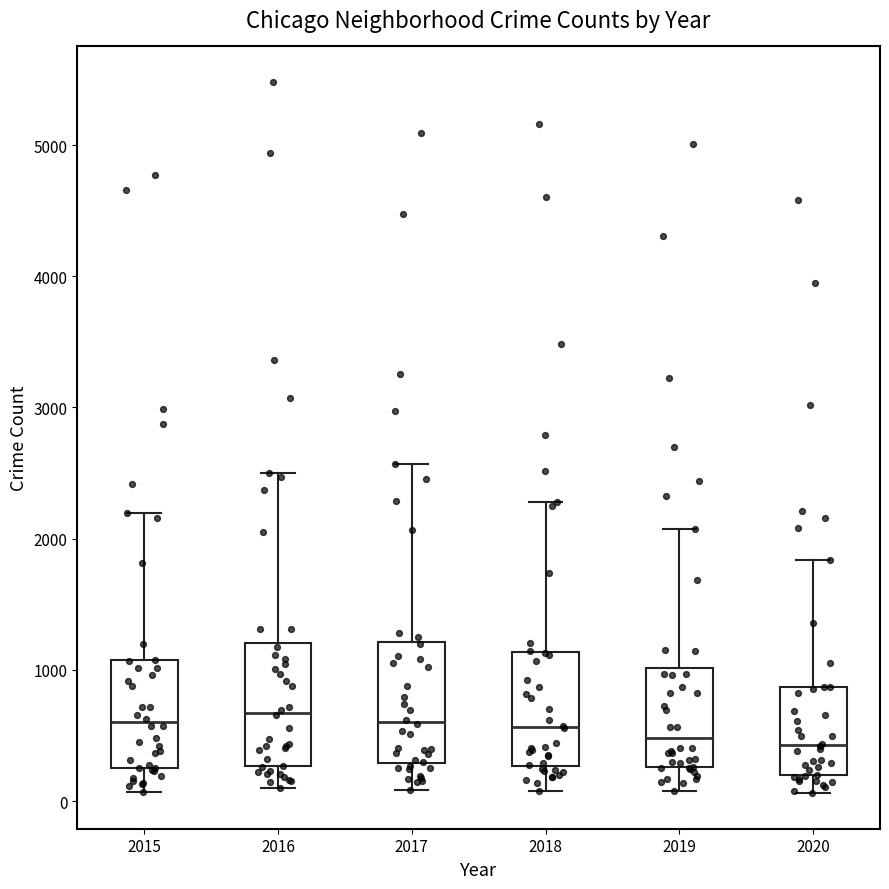

Reading left to right, read every box against the y-axis: the position of its median line, the range the box covers, and the ends of its whiskers. The values are not printed on the chart, so give them approximately, as read against the axis.

2015: median 600, box 300 to 1100, whiskers 100 to 2200
2016: median 700, box 300 to 1200, whiskers 100 to 2500
2017: median 600, box 300 to 1200, whiskers 100 to 2600
2018: median 600, box 300 to 1100, whiskers 100 to 2300
2019: median 500, box 300 to 1000, whiskers 100 to 2100
2020: median 400, box 200 to 900, whiskers 100 to 1800